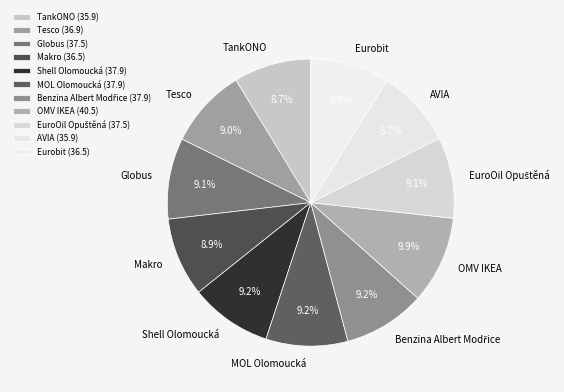

How many slices are in this pie chart?

11